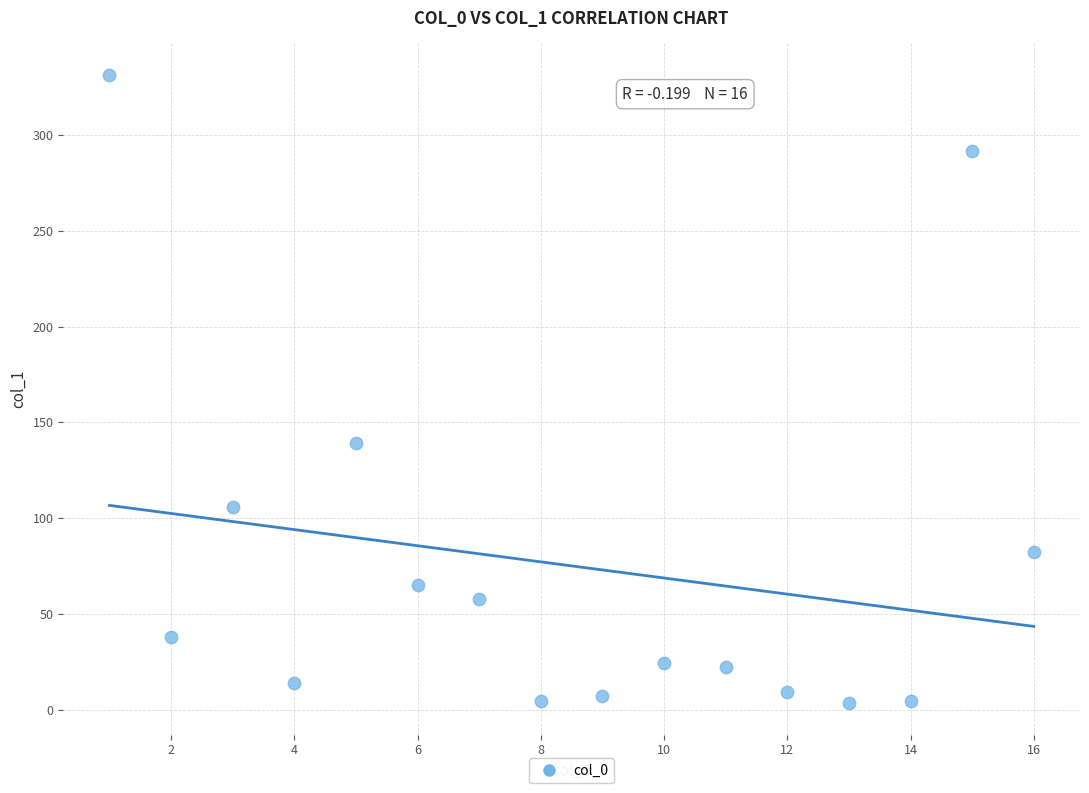

What is the range of Y values (max minus min)?

328.3